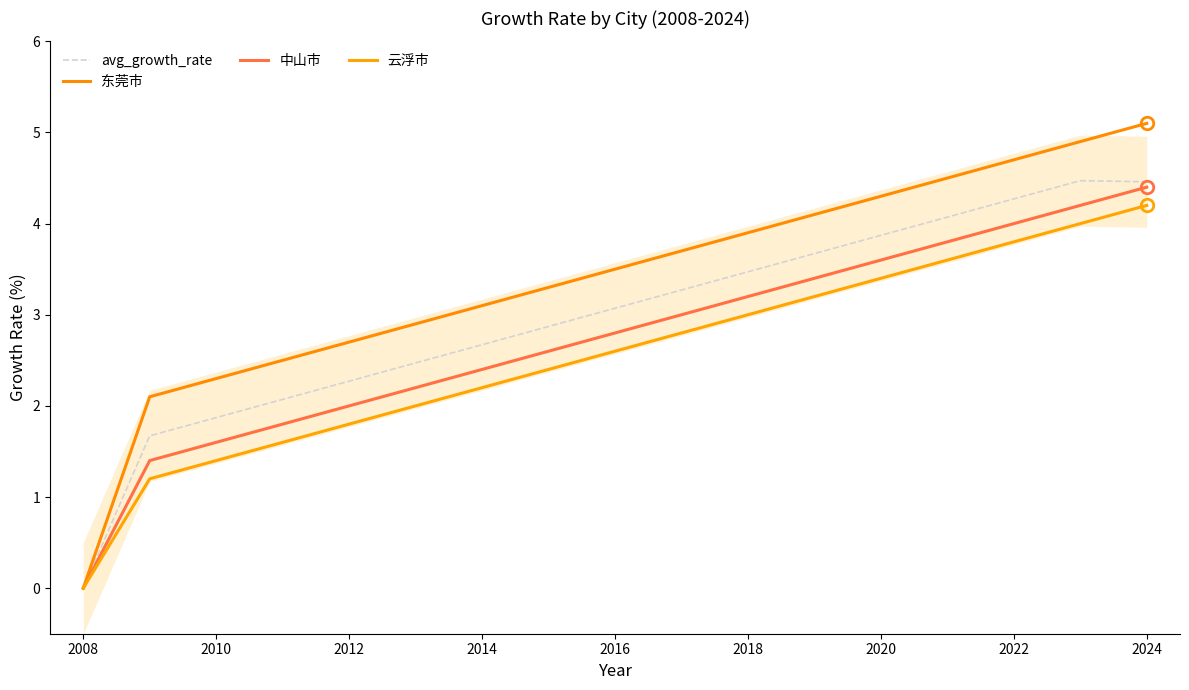

Reading right to left, what are all the values shown in this chart?

avg_growth_rate: 4.5	4.5	4.3	4.1	3.9	3.7	3.5	3.3	3.1	2.9	2.7	2.5	2.3	2.1	1.9	1.7	0.0
东莞市: 5.1	4.9	4.7	4.5	4.3	4.1	3.9	3.7	3.5	3.3	3.1	2.9	2.7	2.5	2.3	2.1	0.0
中山市: 4.4	4.2	4.0	3.8	3.6	3.4	3.2	3.0	2.8	2.6	2.4	2.2	2.0	1.8	1.6	1.4	0.0
云浮市: 4.2	4.0	3.8	3.6	3.4	3.2	3.0	2.8	2.6	2.4	2.2	2.0	1.8	1.6	1.4	1.2	0.0